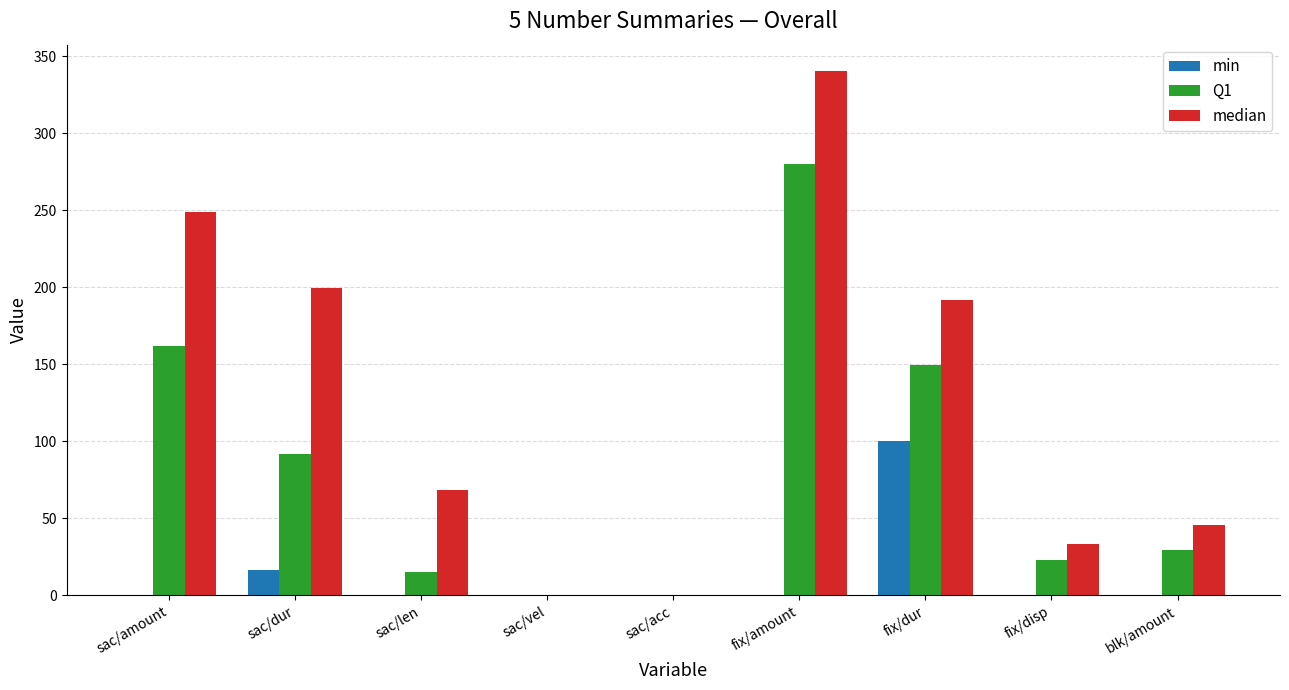

True or false: min has a value of 39.5 at fix/dur.

False